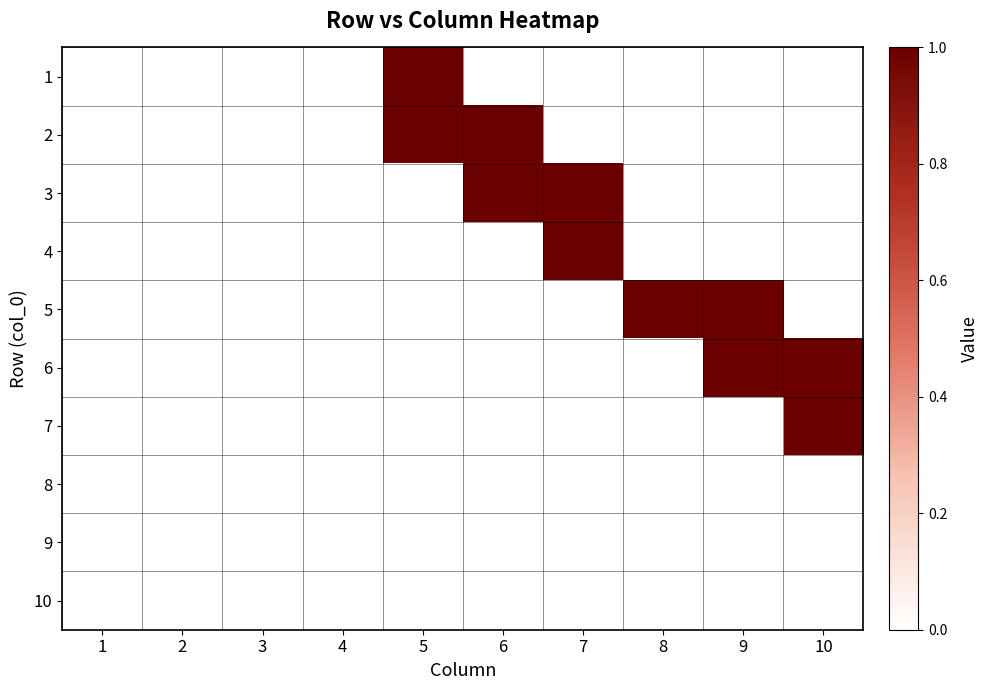

Which has a higher value, 3 or 4?

3